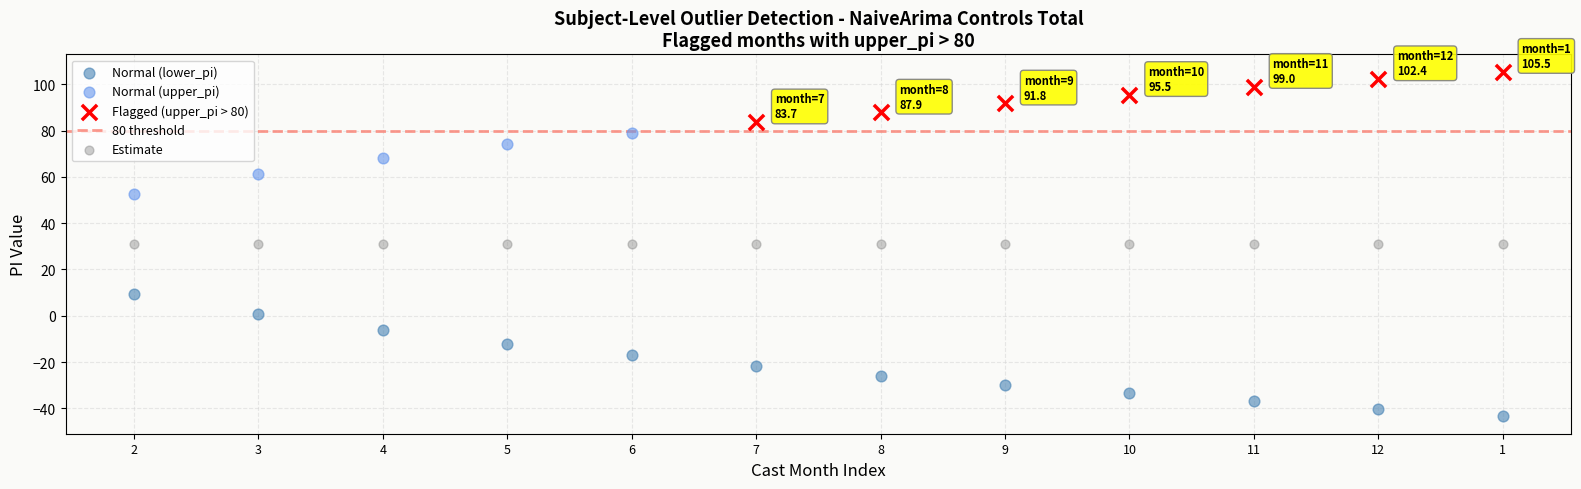

Which series contains the highest Y value?

Flagged (upper_pi > 80)